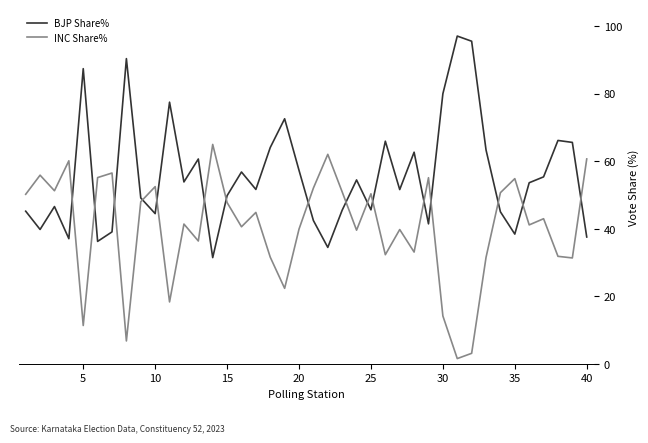

What are all the series names shown in the legend?

BJP Share%, INC Share%